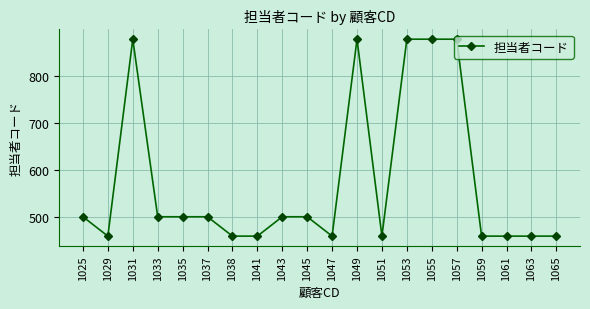

What is the ratio of the value at 1049 to the value at 1053?

1.0